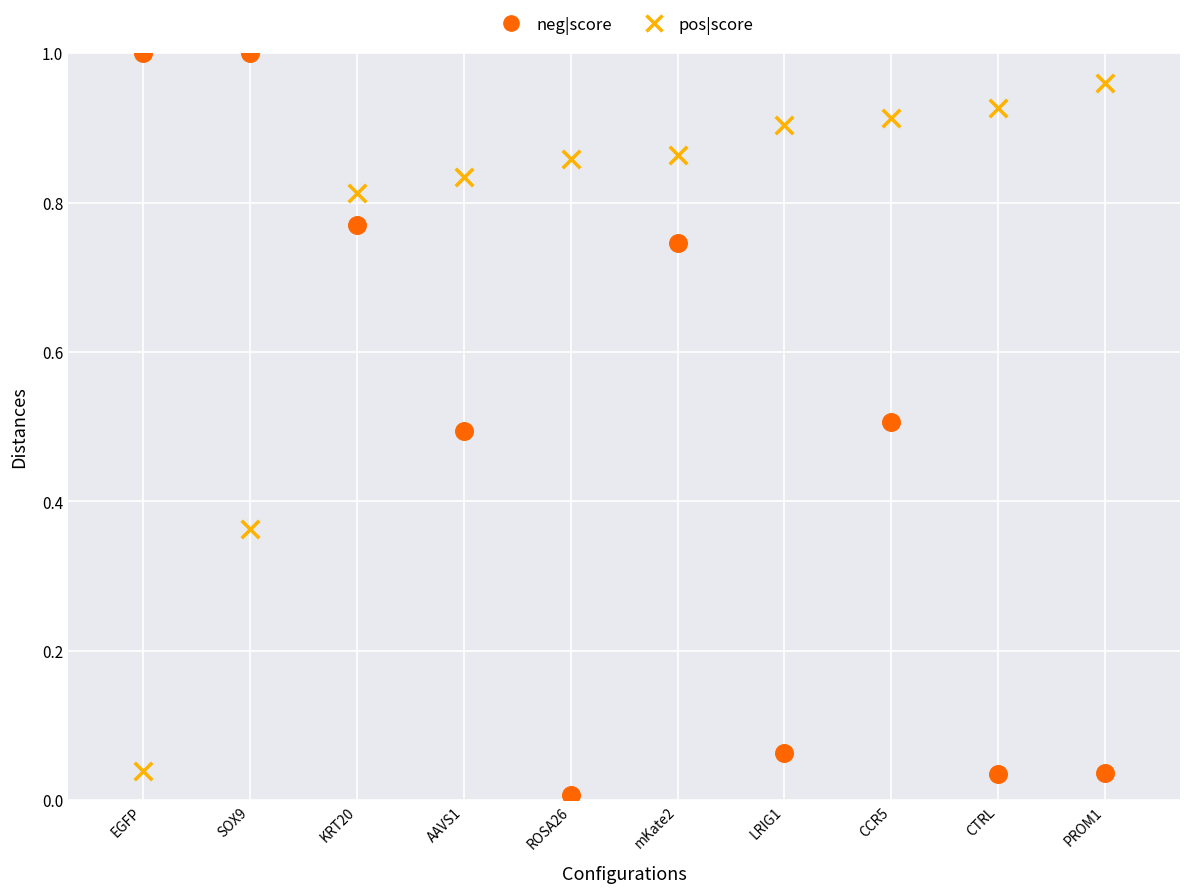

Which series has the widest spread of Y values?

neg|score